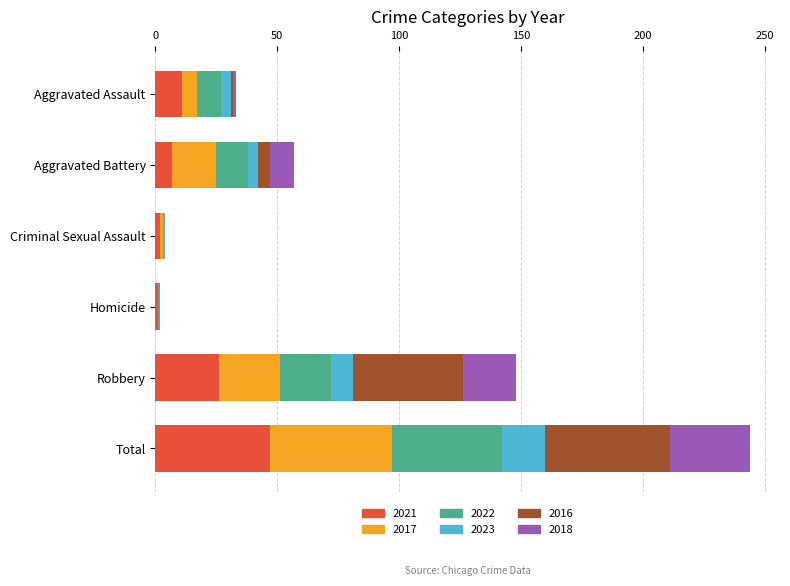

The 2021 series shows 26 at Robbery. True or false?

True